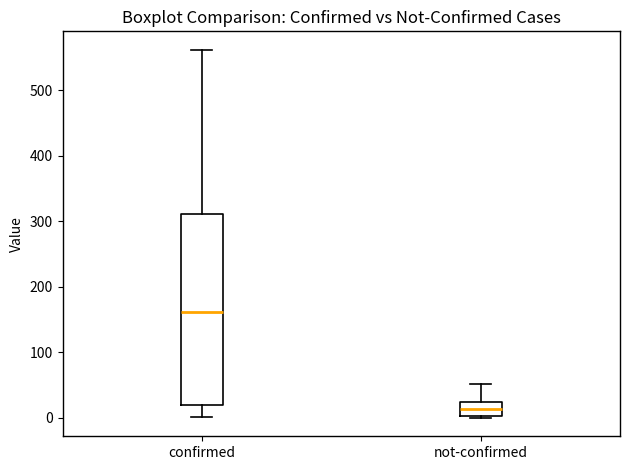

Where does the median line of the box for not-confirmed sit on the y-axis? The values are not printed on the chart, so give them approximately, as read against the axis.

10